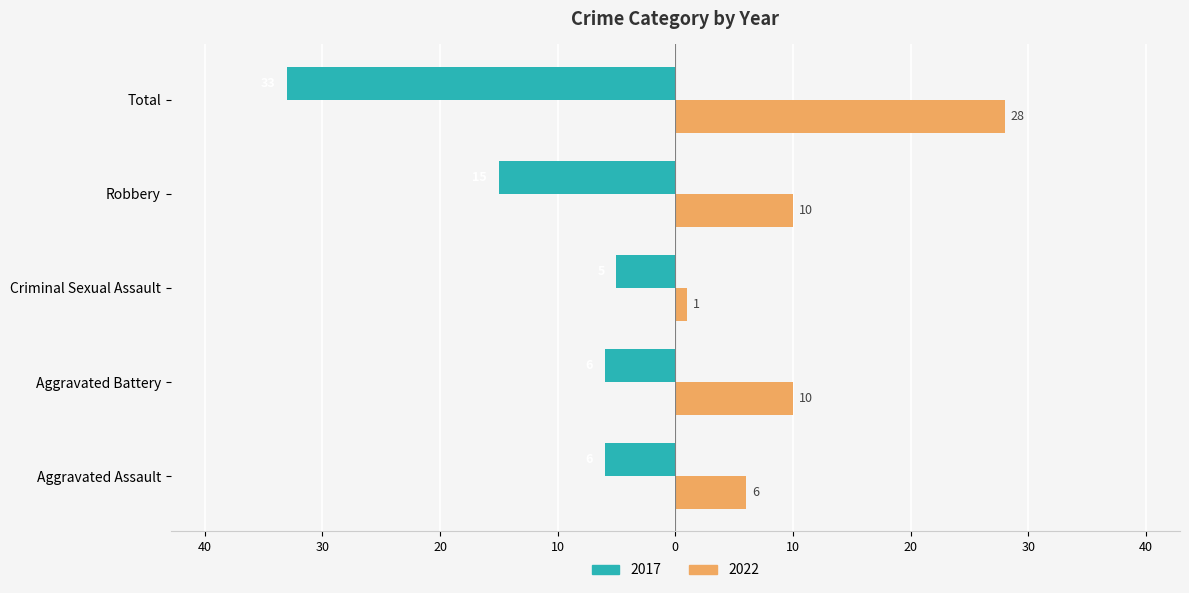

What are all the series names shown in the legend?

2017, 2022